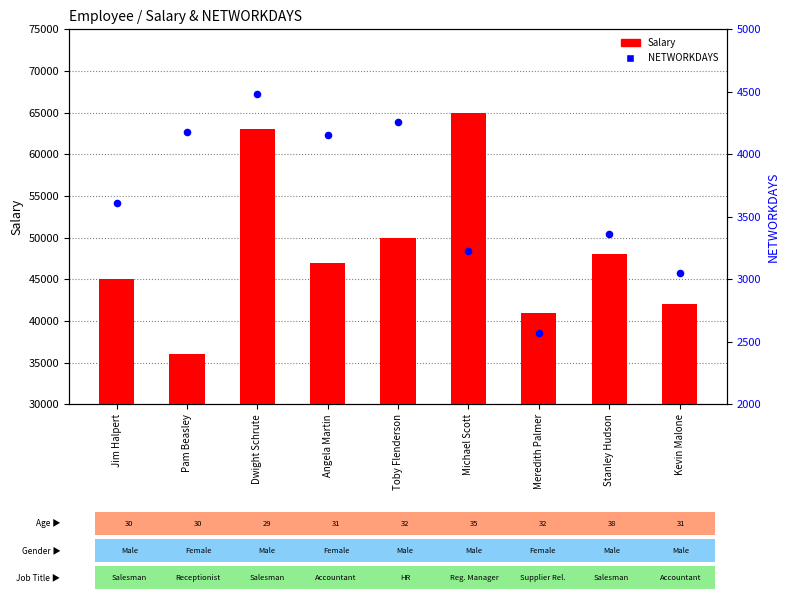

At how many categories does at least one series exceed 43248?

6